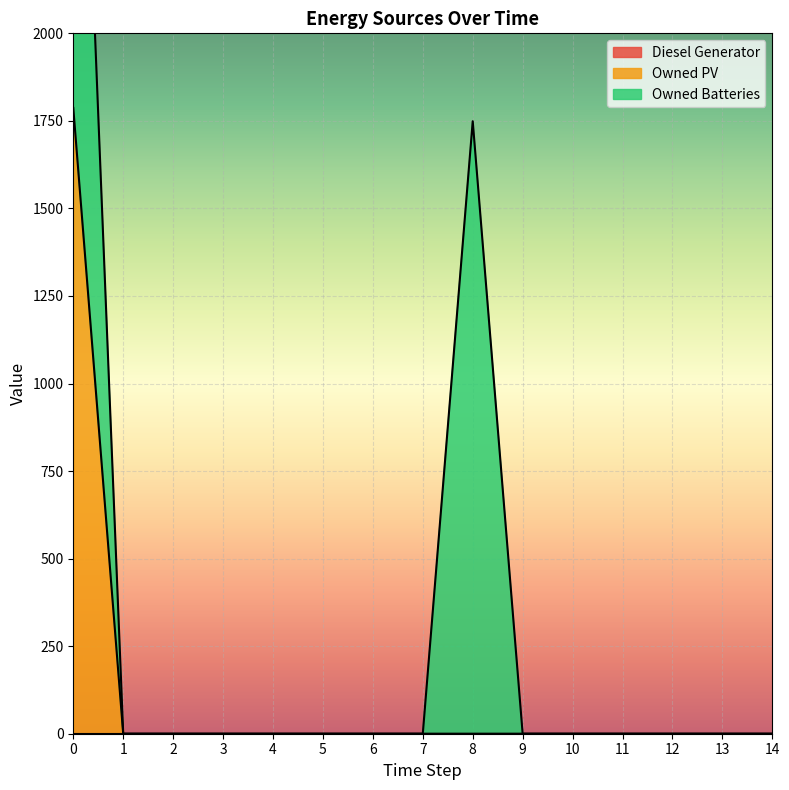

List the series in order of their peak value, lowest first.

Diesel Generator, Owned Batteries, Owned PV